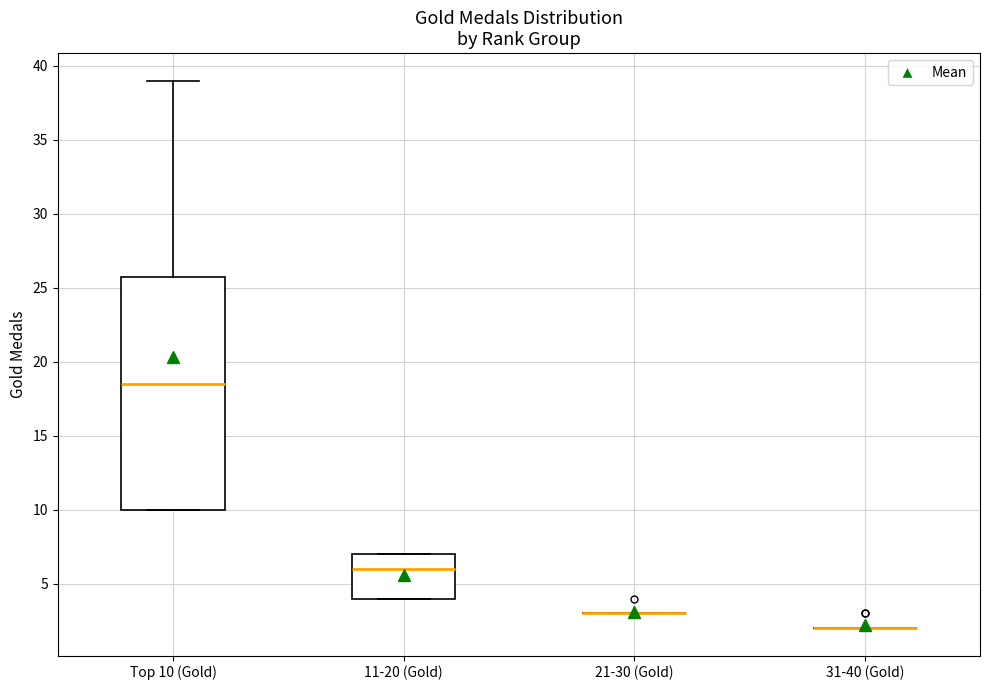

Reading left to right, transcribe this box plot: for each box, give where its median line is, the range the box spans, and where its two whiskers end, as read against the y-axis. The values are not printed on the chart, so give them approximately, as read against the axis.

Top 10 (Gold): median 18.5, box 10.0 to 26.0, whiskers 10.0 to 39.0
11-20 (Gold): median 6.0, box 4.0 to 7.0, whiskers 4.0 to 7.0
21-30 (Gold): box collapsed to a line at 3.0, whiskers 3.0 to 3.0
31-40 (Gold): box collapsed to a line at 2.0, whiskers 2.0 to 2.0